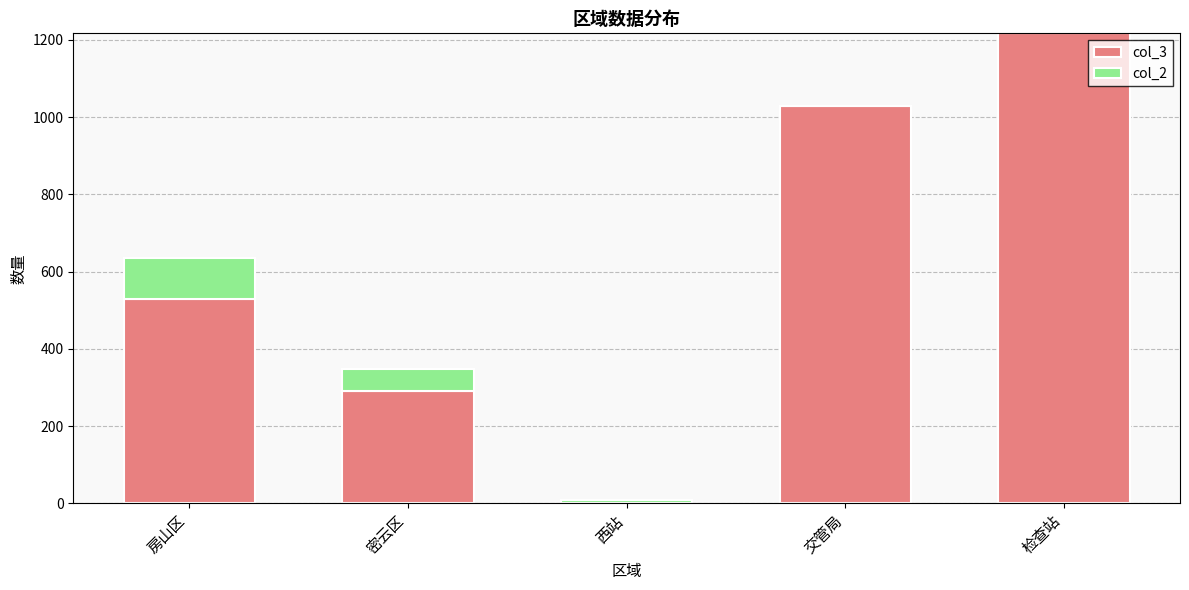

What is the total value across all series at 检查站?

1217